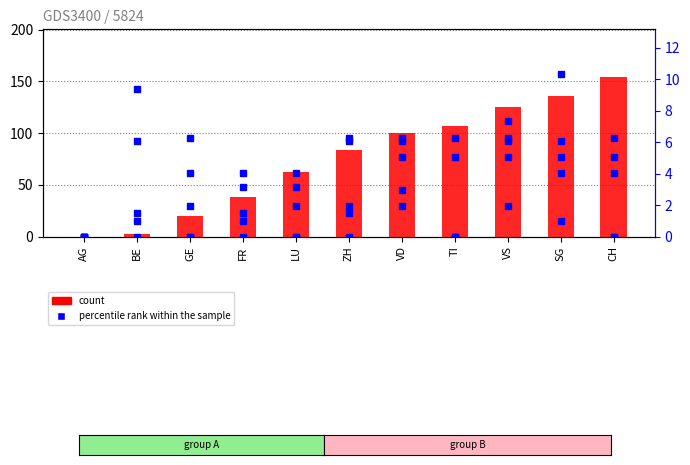

At which category does the chart reach its peak across all series?

CH